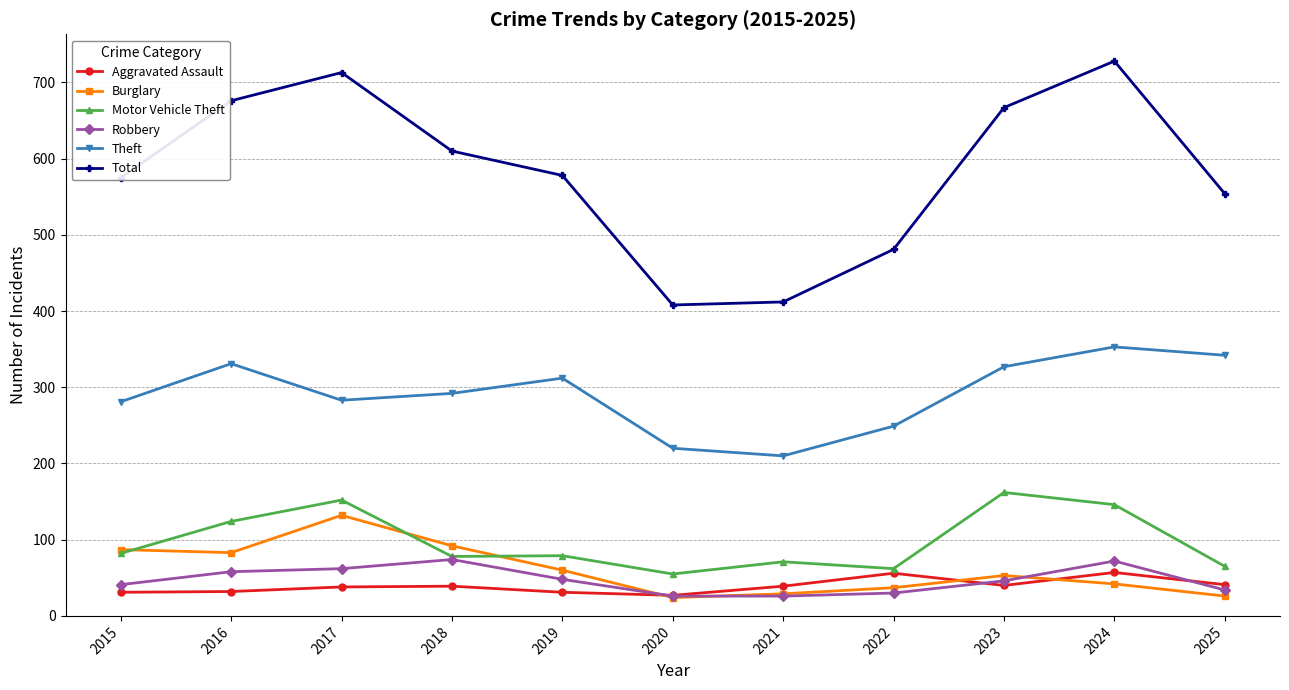

At how many categories does at least one series exceed 488?

8